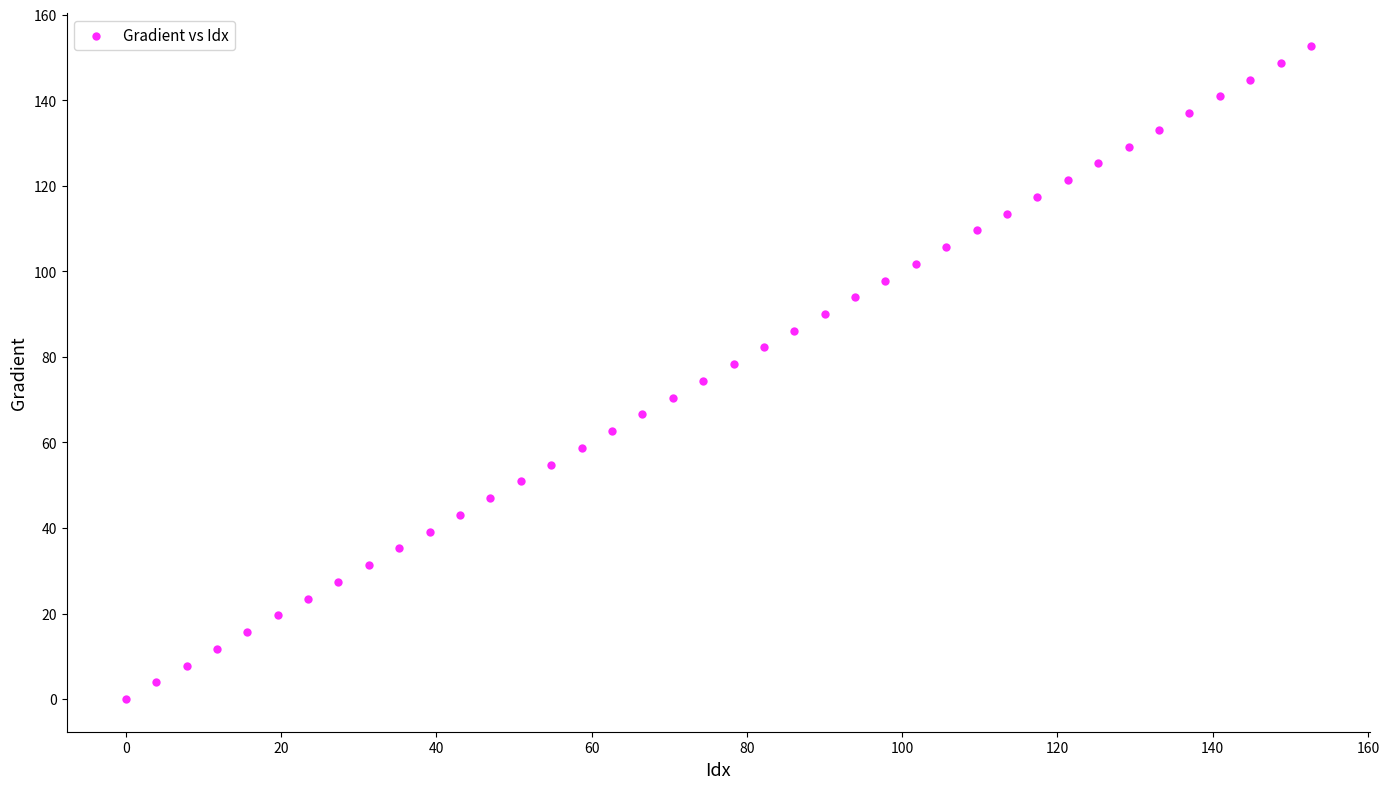

What is the range of Y values (max minus min)?

152.6